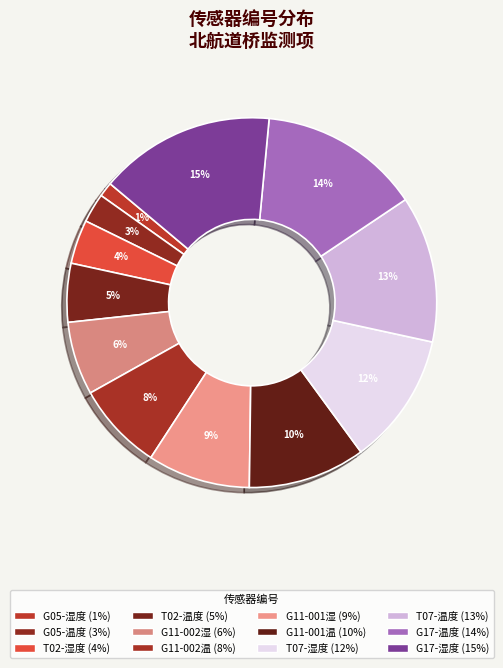

How many segments does this pie chart have?

12